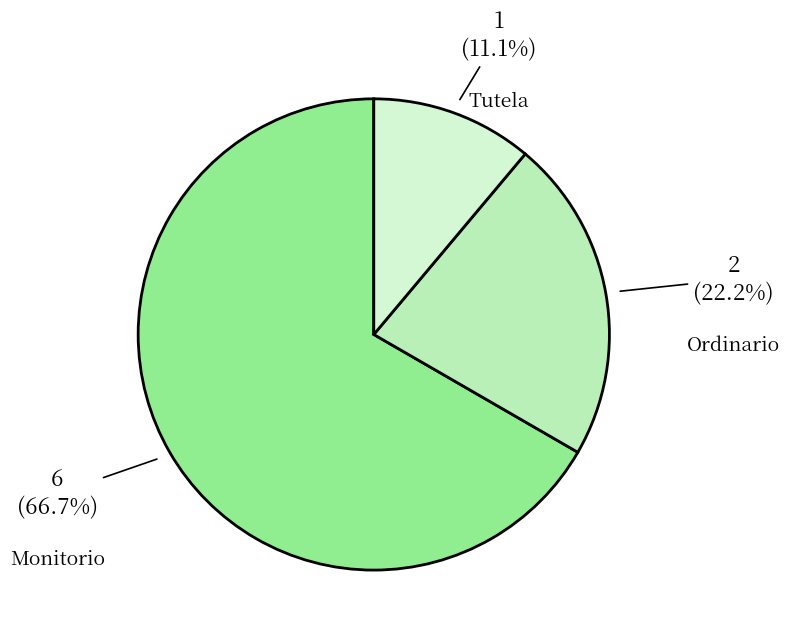

Is the sum of Tutela and Monitorio greater than half?

Yes